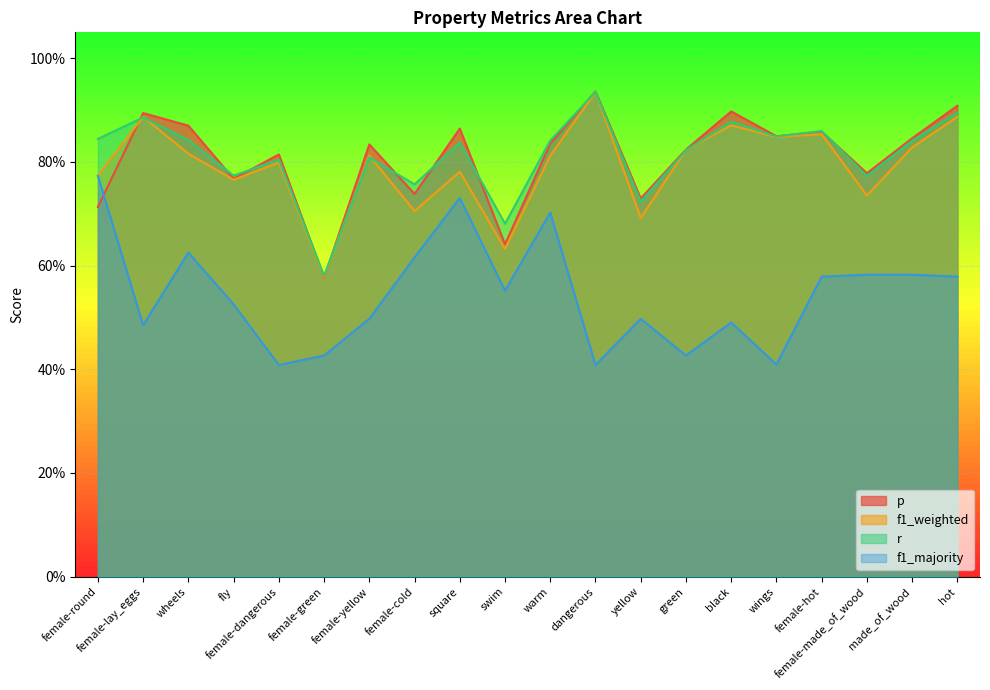

Which series has the largest total across all categories?

r